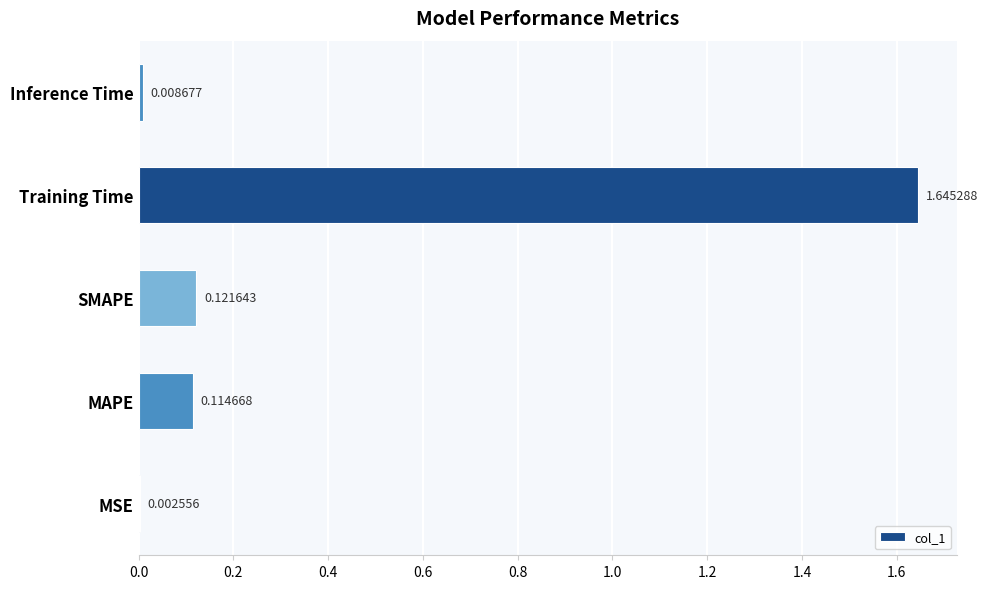

What is the change in value from Training Time to Inference Time?

-1.6